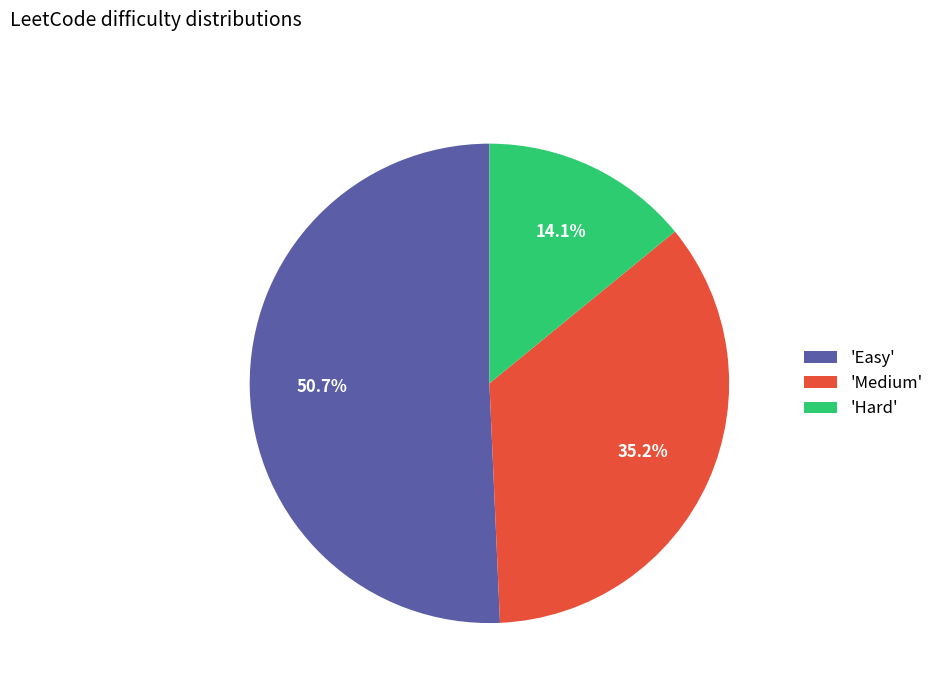

What is the total percentage of 'Medium' and 'Easy'?

85.9%